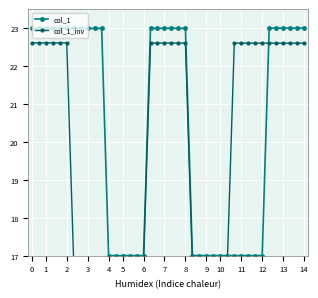

True or false: col_1 has more than 0 points higher than both neighbors.

True